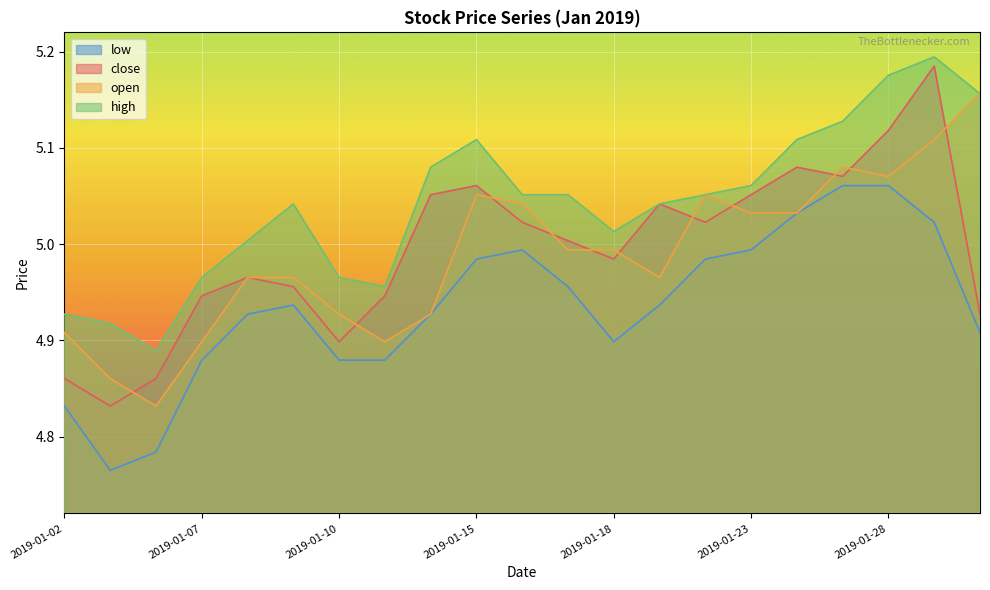

What is the value of the close point at the 17th from the left?

5.1